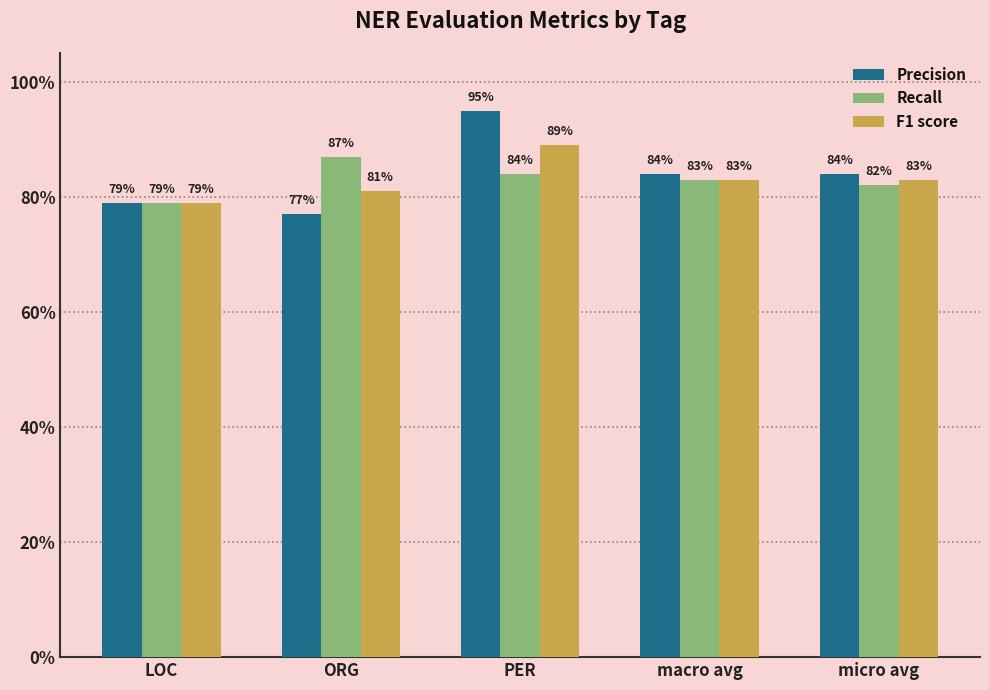

Rank the series by their maximum value, from lowest to highest.

Recall, F1 score, Precision